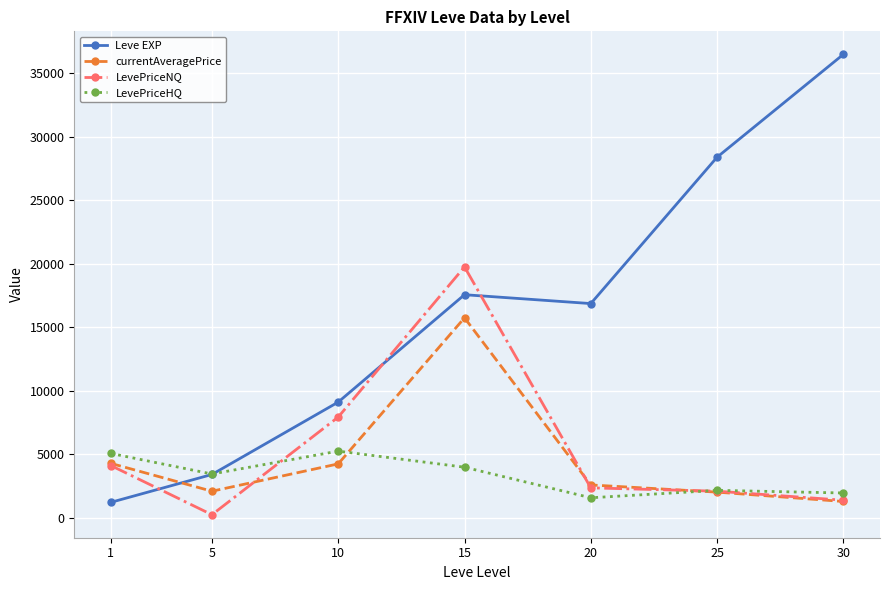

Which series changed the most between 10 and 20?

Leve EXP